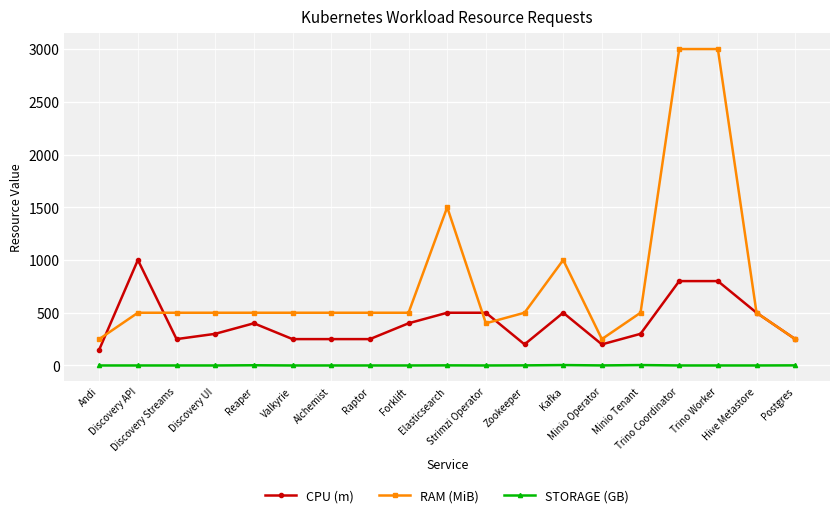

True or false: RAM (MiB) and STORAGE (GB) intersect in this chart.

False